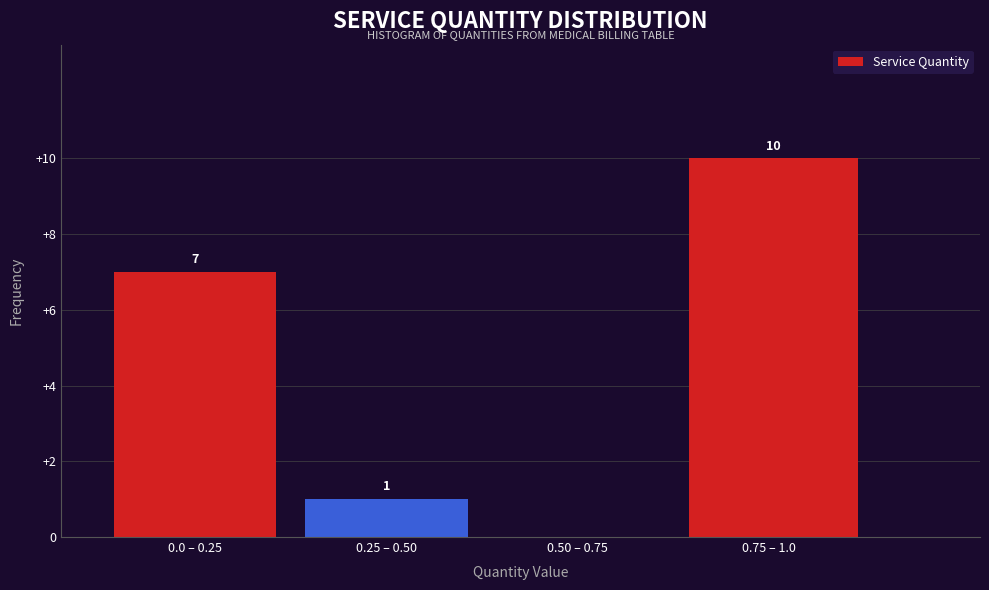

Reading left to right, what are all the values shown in this chart?

0.0 – 0.25=7	0.25 – 0.50=1	0.50 – 0.75=0	0.75 – 1.0=10